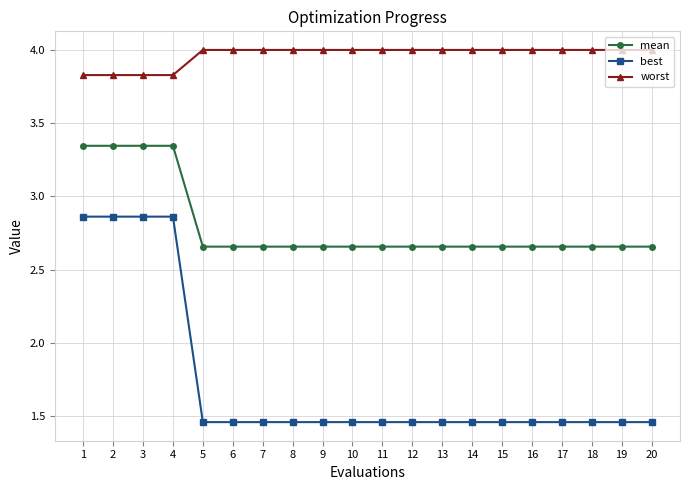

List the series in order of their overall mean, highest first.

worst, mean, best